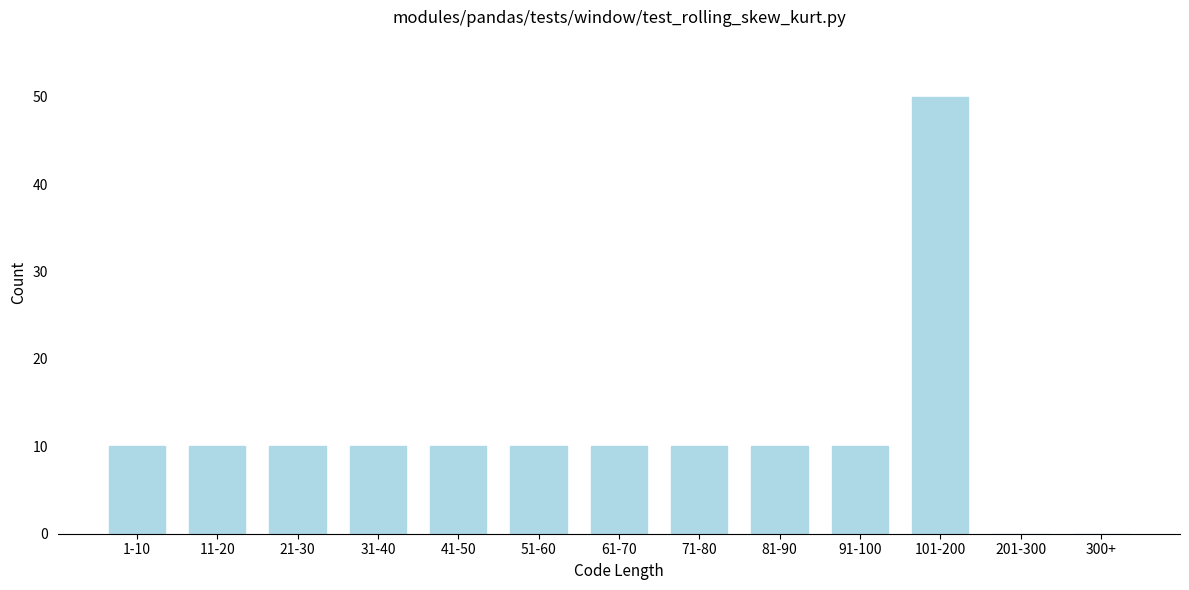

Reading left to right, what are all the values shown in this chart?

1-10=10	11-20=10	21-30=10	31-40=10	41-50=10	51-60=10	61-70=10	71-80=10	81-90=10	91-100=10	101-200=50	201-300=0	300+=0